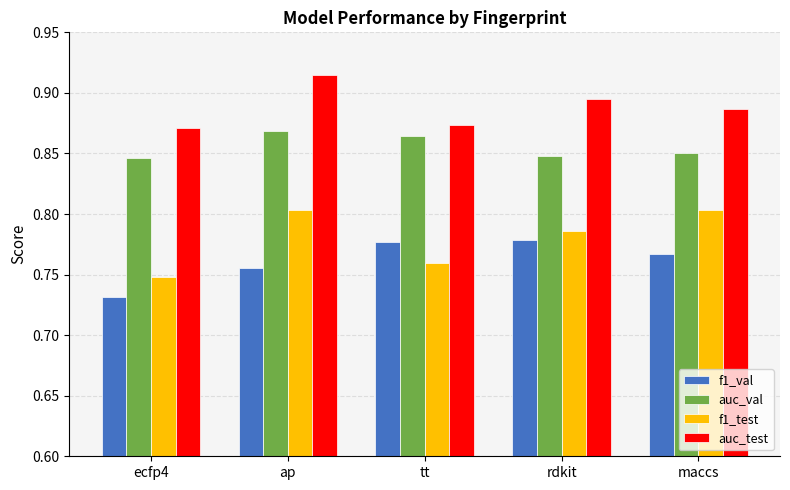

What is the difference between the highest and lowest values at ap?

0.2